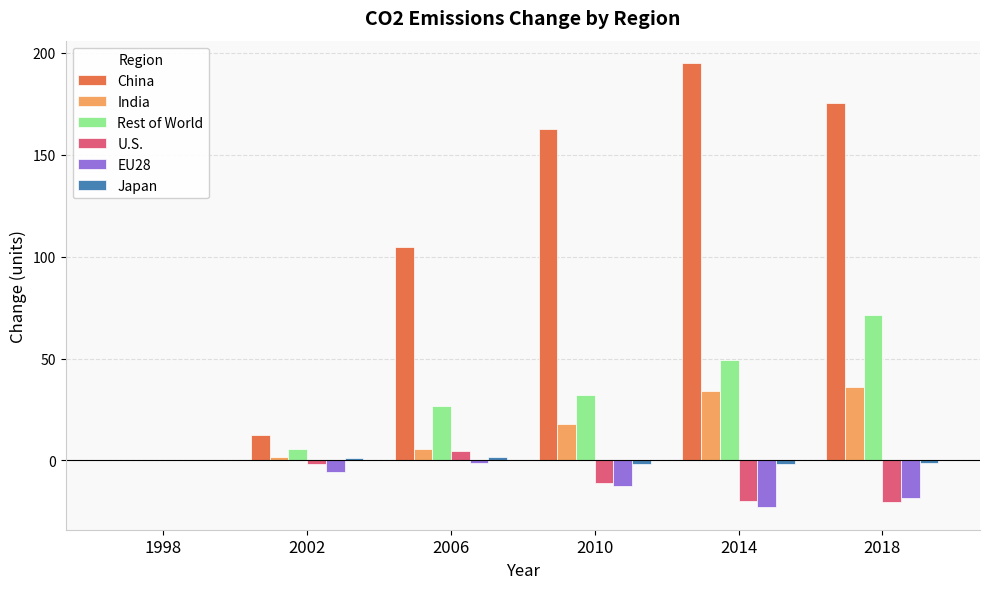

Is the value of Rest of World at 2018 greater than the value of India at 2006?

Yes